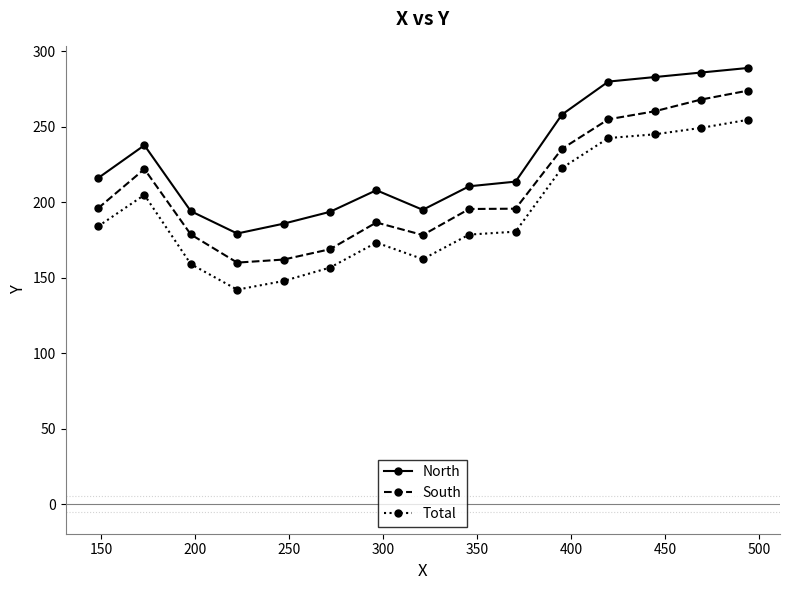

List the series in order of their peak value, lowest first.

Total, South, North